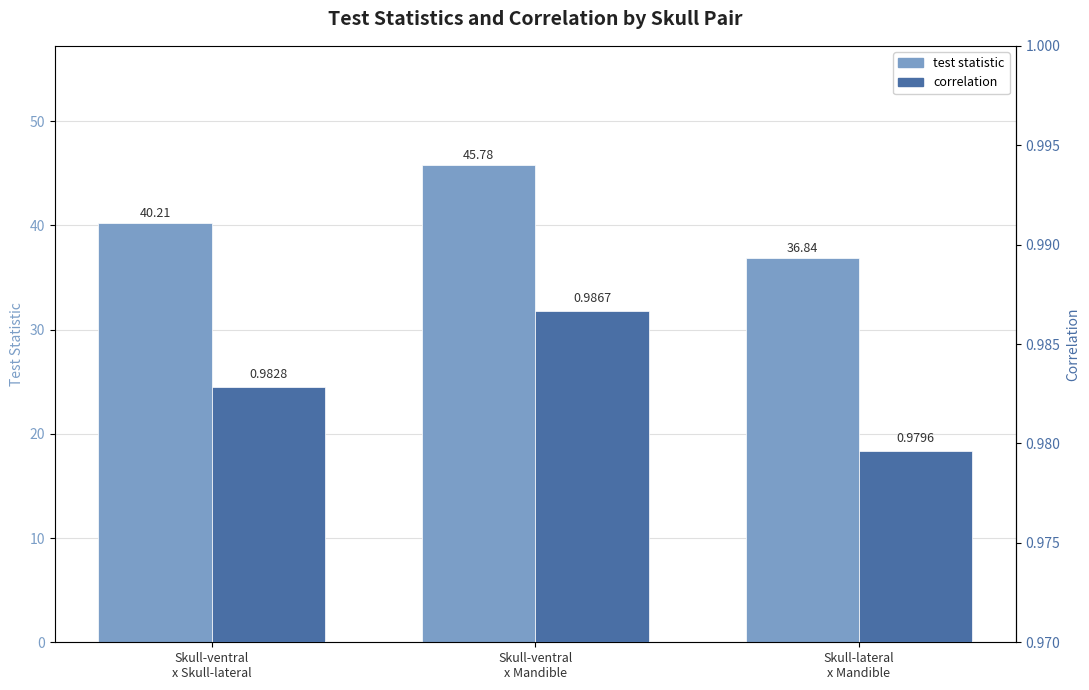

Reading left to right, extract all data points from this chart.

test statistic: 40.2	45.8	36.8
correlation: 1.0	1.0	1.0